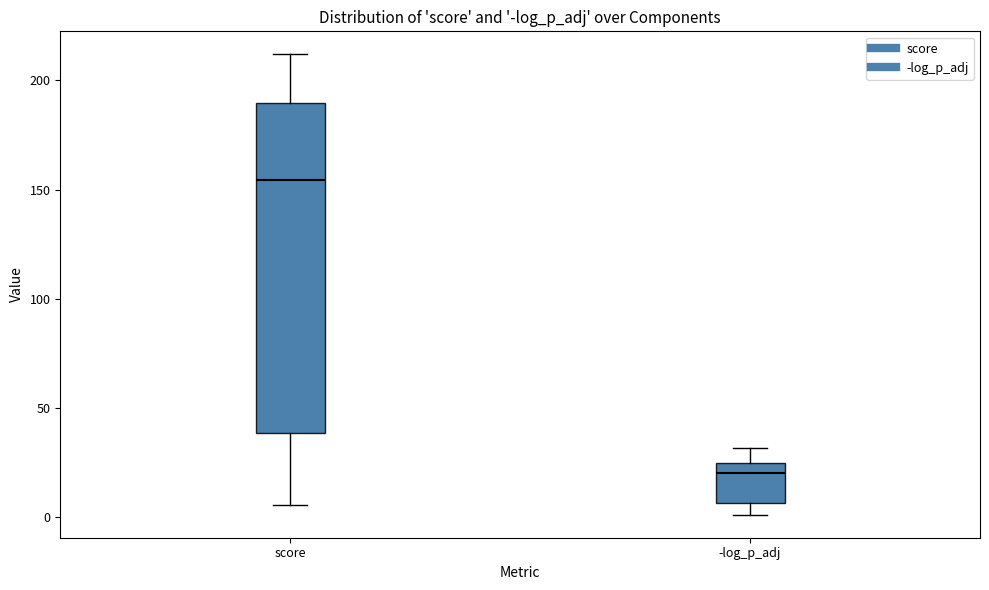

Reading left to right, read every box against the y-axis: the position of its median line, the range the box covers, and the ends of its whiskers. The values are not printed on the chart, so give them approximately, as read against the axis.

score: median 155, box 40 to 190, whiskers 5 to 210
-log_p_adj: median 20, box 5 to 25, whiskers 0 to 30